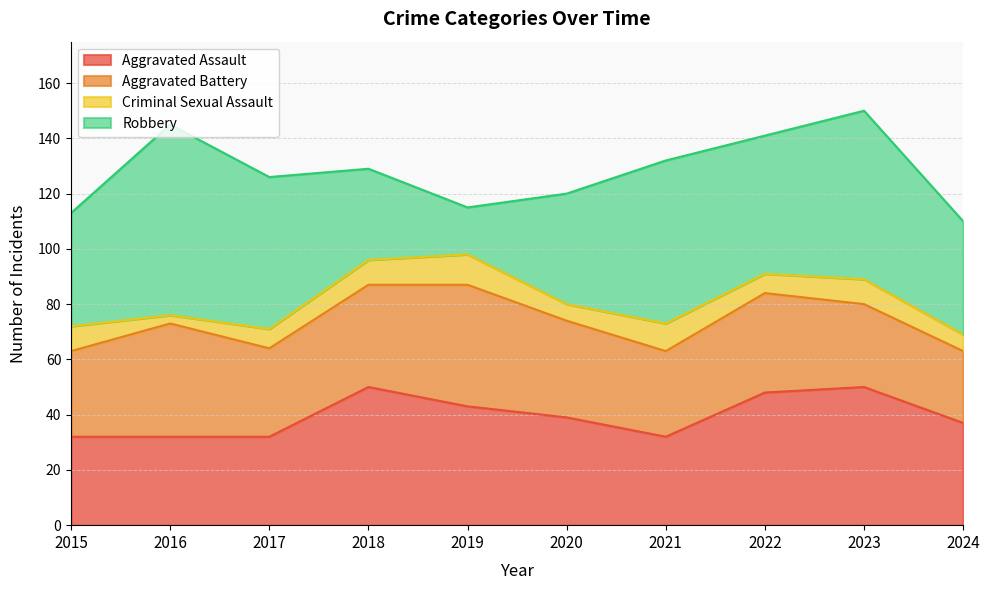

Which series has the largest total across all categories?

Robbery